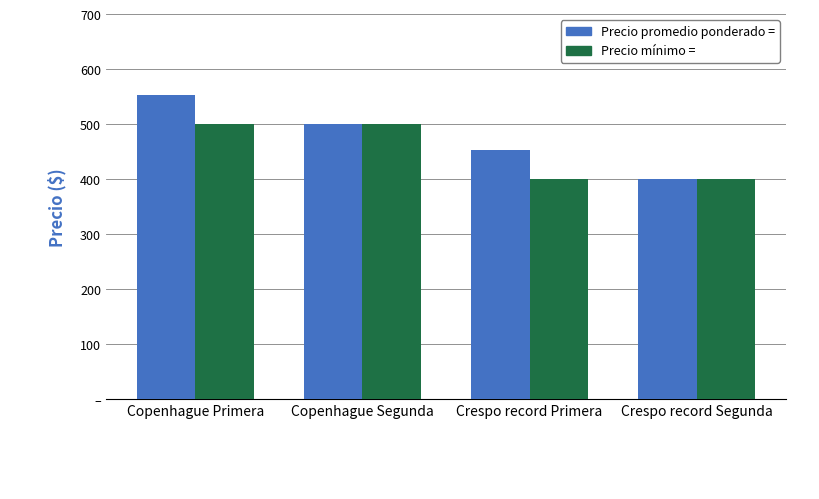

What is the label of the 2nd bar from the right?

Crespo record Primera